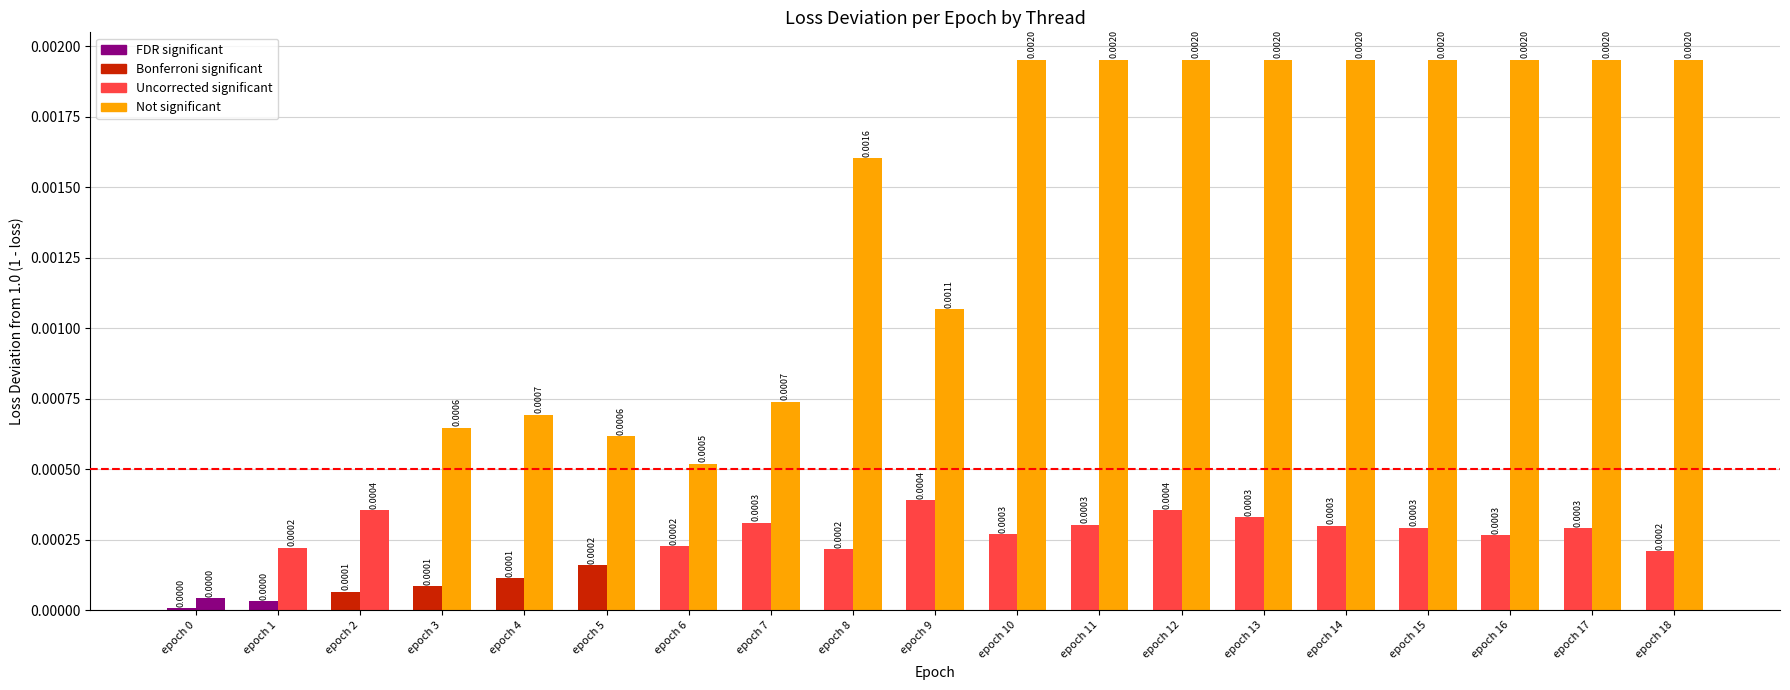

How many bars are there in each group?

2